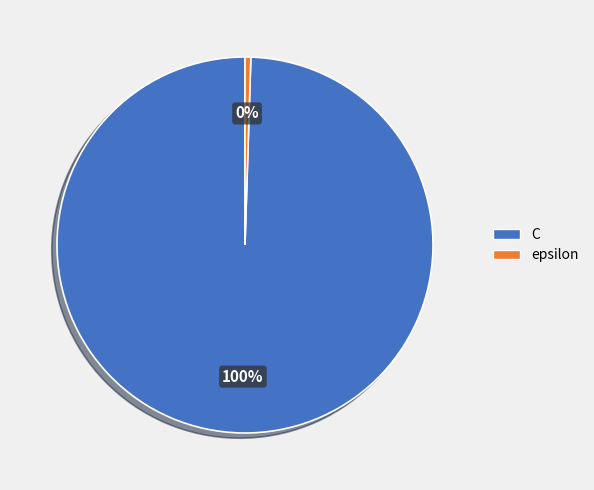

Is it true that C is 100% of the pie?

True